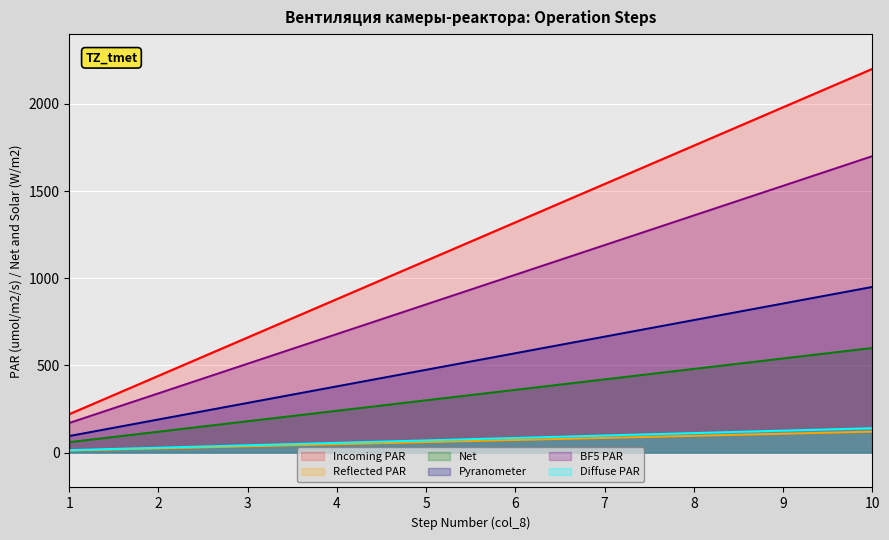

Is the value of Diffuse PAR at 8 greater than the value of Incoming PAR at 1?

No